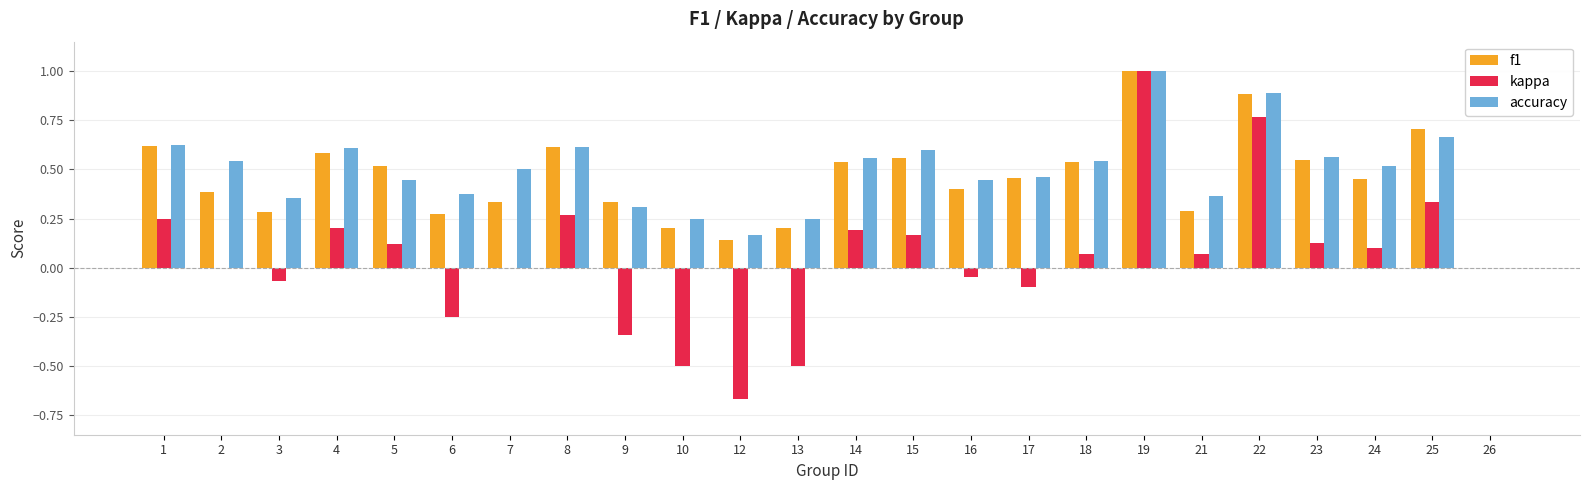

Count the number of data series in this chart.

3